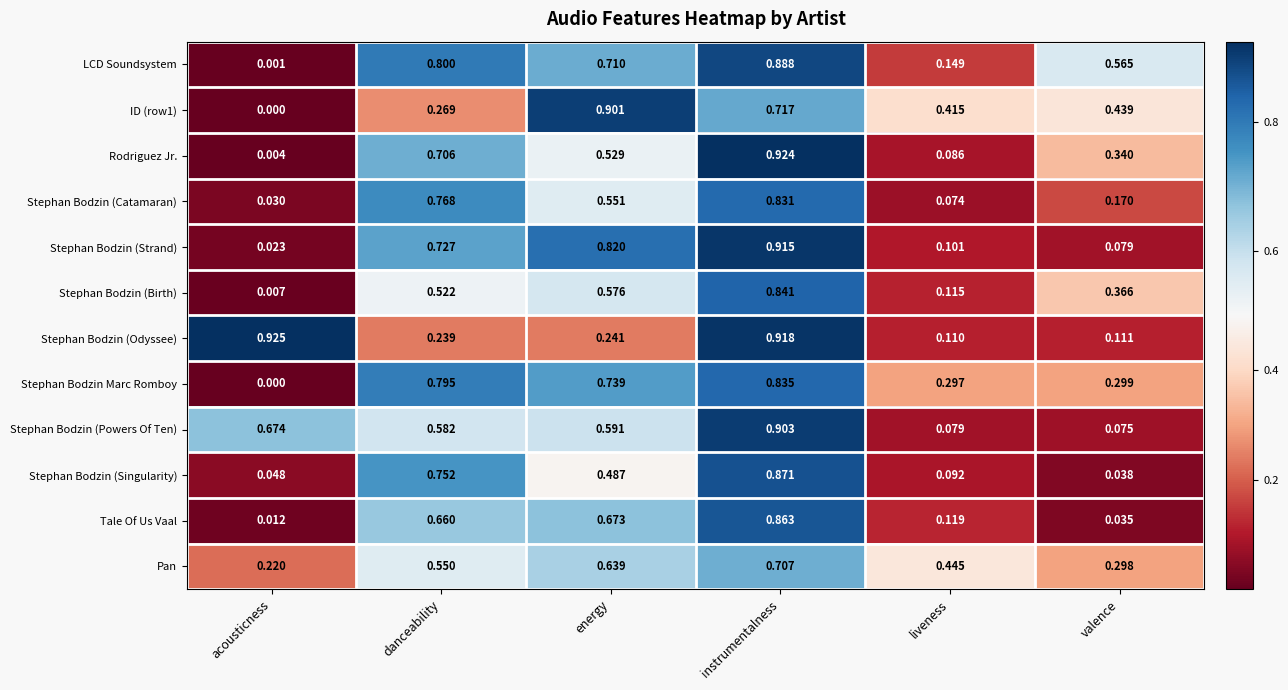

At how many categories does at least one series exceed 0?

6